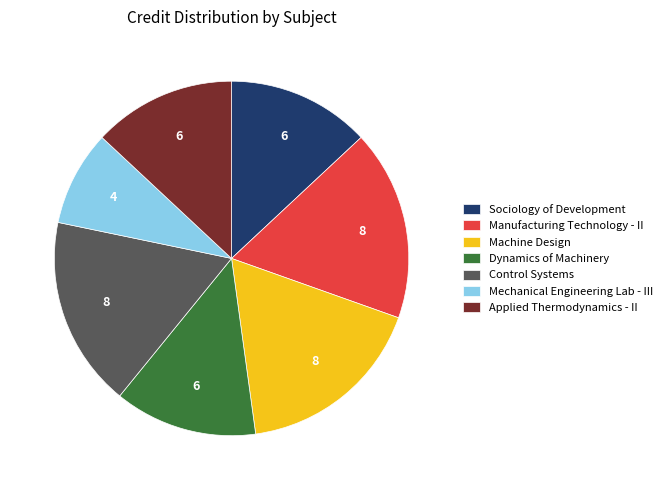

Which category has the smallest portion of the pie?

Mechanical Engineering Lab - III